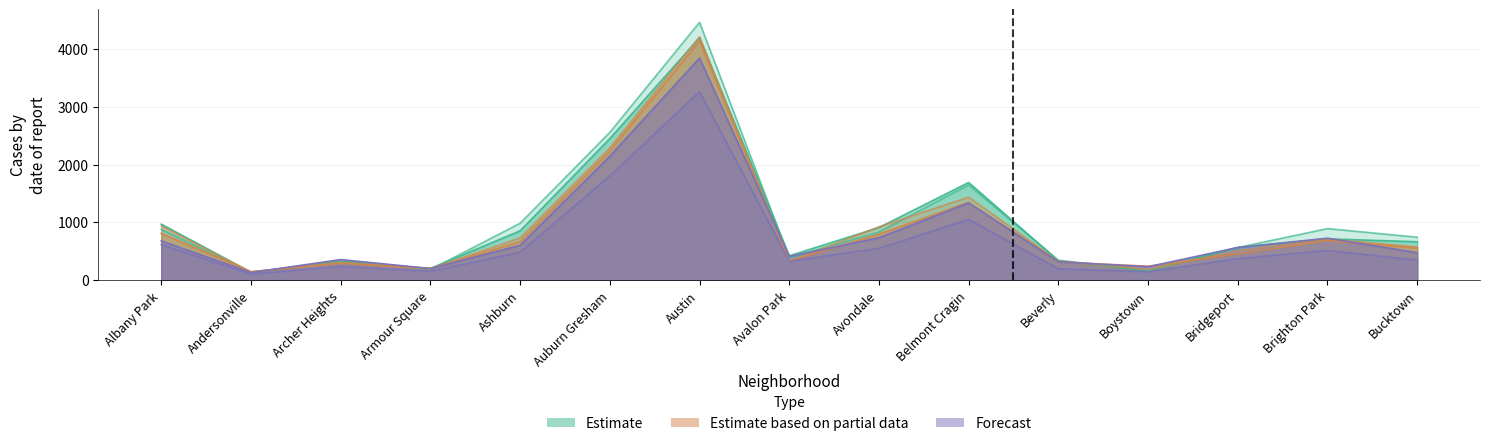

What is the maximum value shown in the chart?

4461